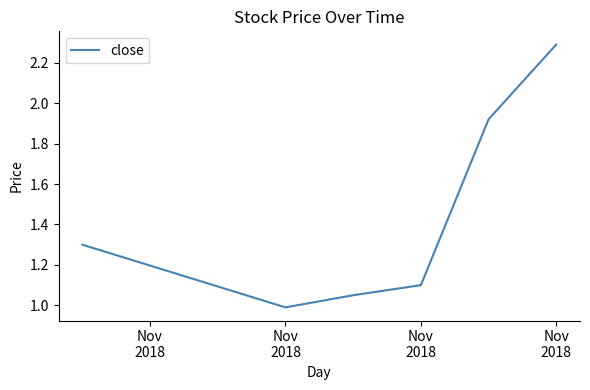

What is the minimum value shown in the chart?

1.0